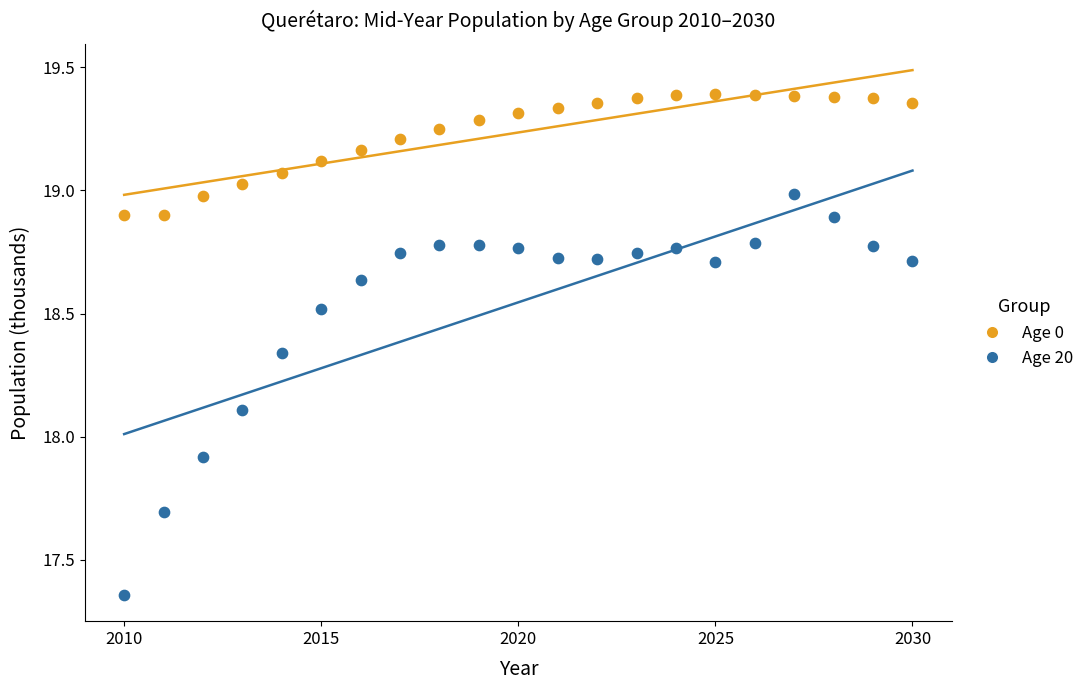

Across all data points, what is the range of X values (max minus min)?

20.0